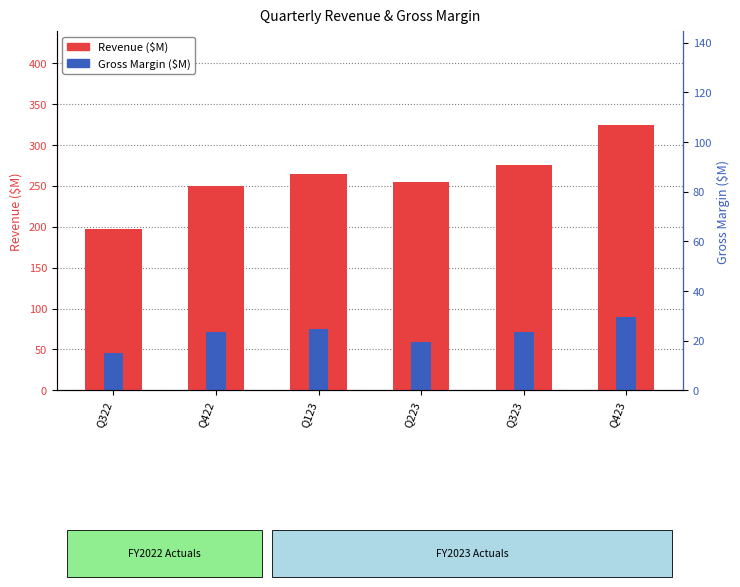

Where is Revenue nearest to the value 261?

Q123